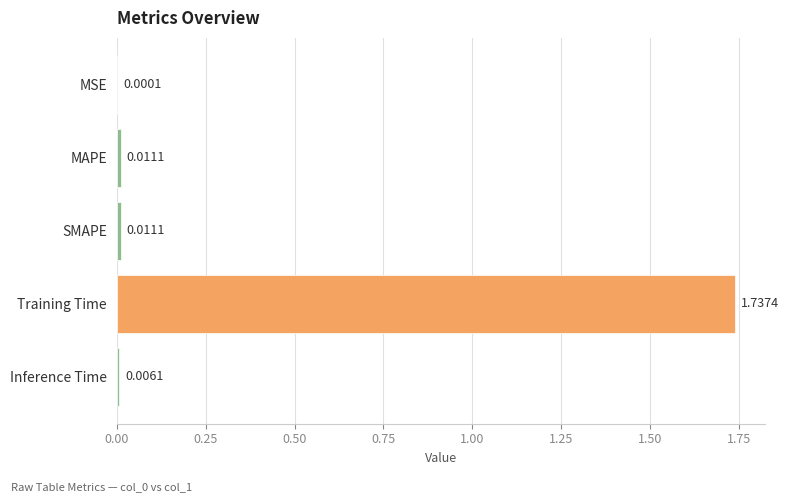

What is the sum of all values?

1.8